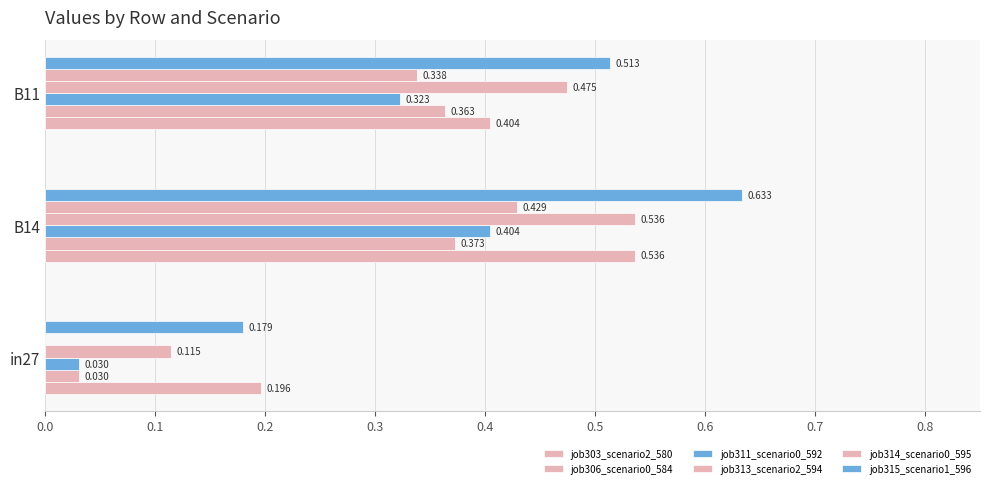

How many data points in job314_scenario0_595 are above 0?

2